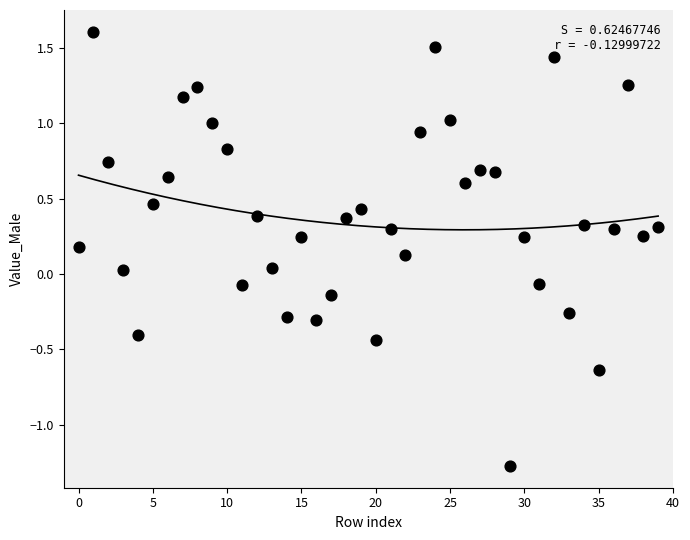

What is the range of Y values (max minus min)?

2.9